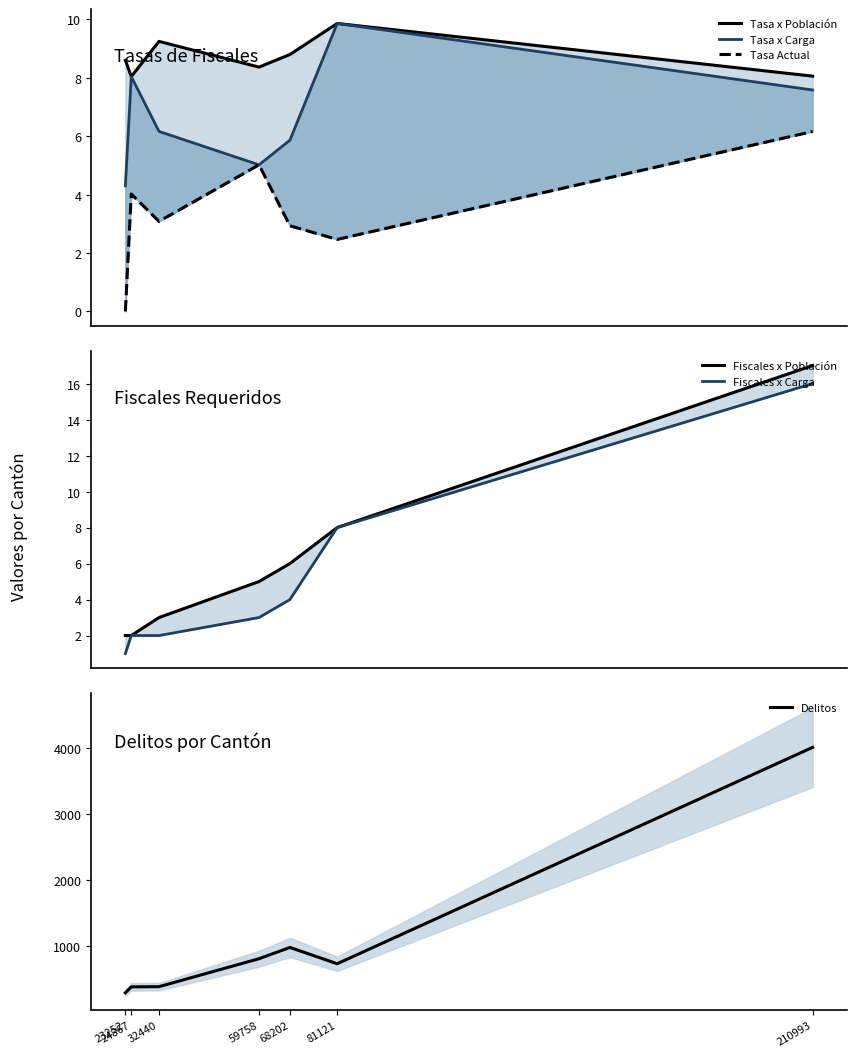

Count the number of categories in the chart.

7